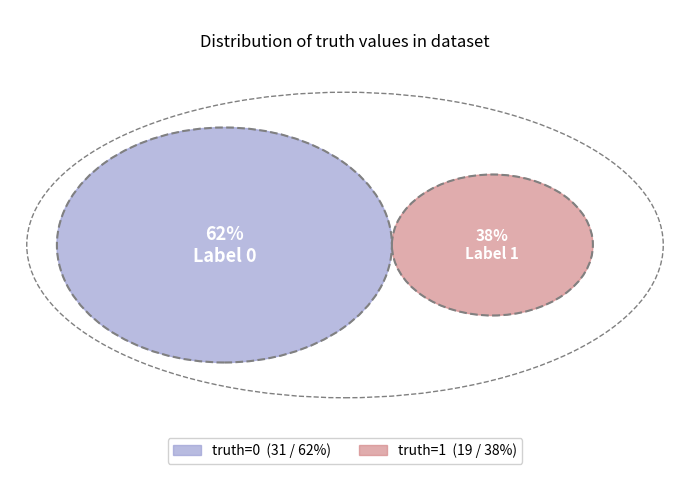

To the nearest percent, what is the difference between the 1 and 0 slice percentages?

24%